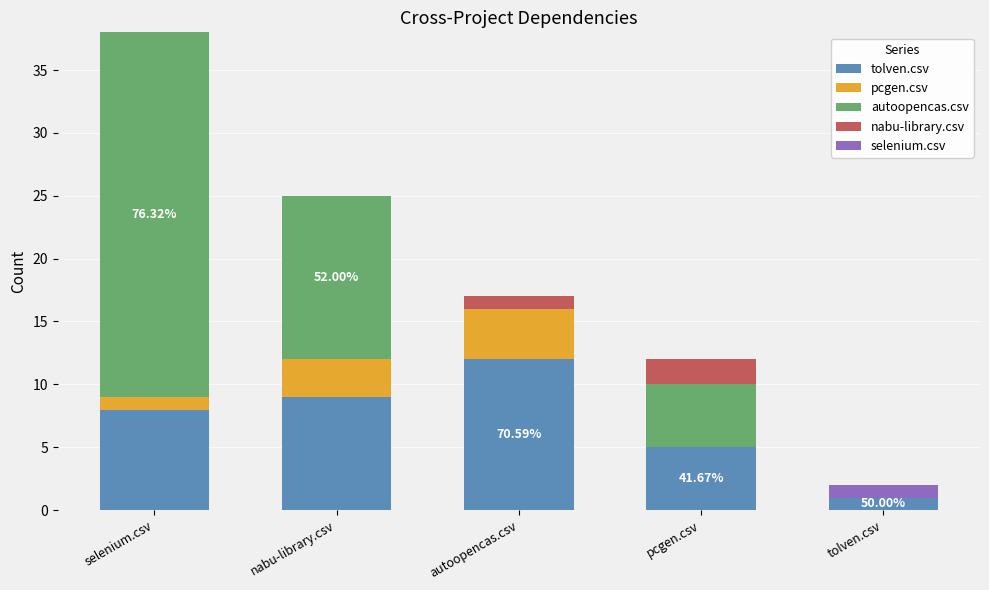

Which category has the highest value in the tolven.csv series?

autoopencas.csv